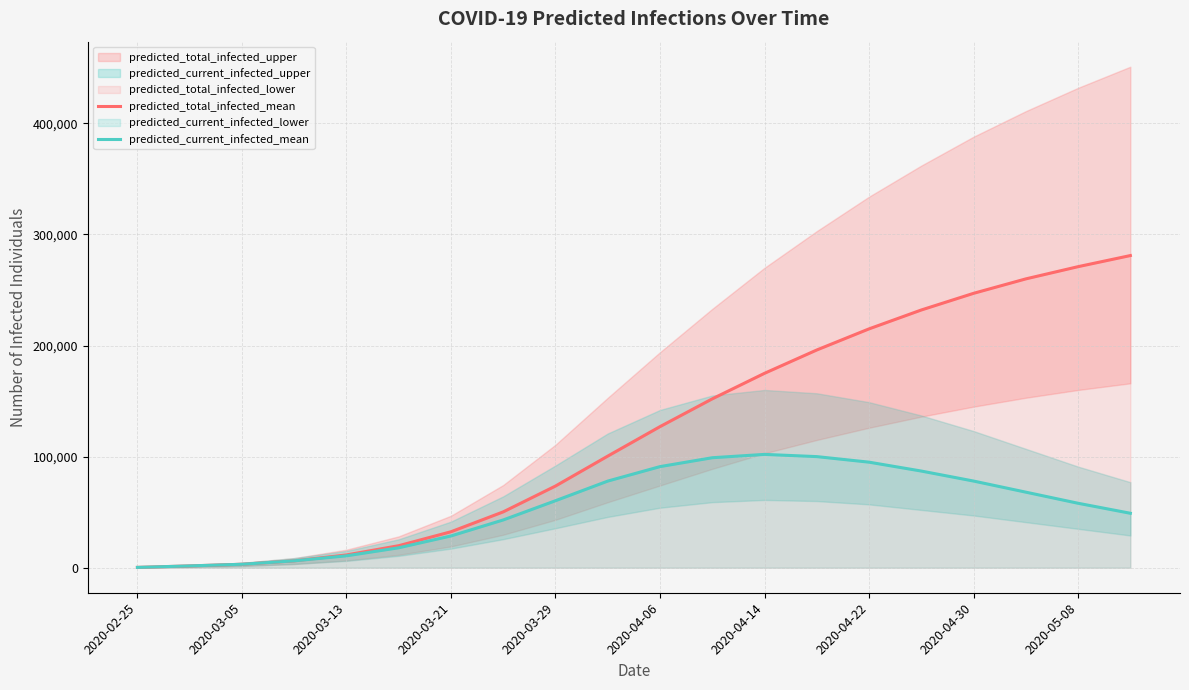

How many categories are shown in the chart?

20